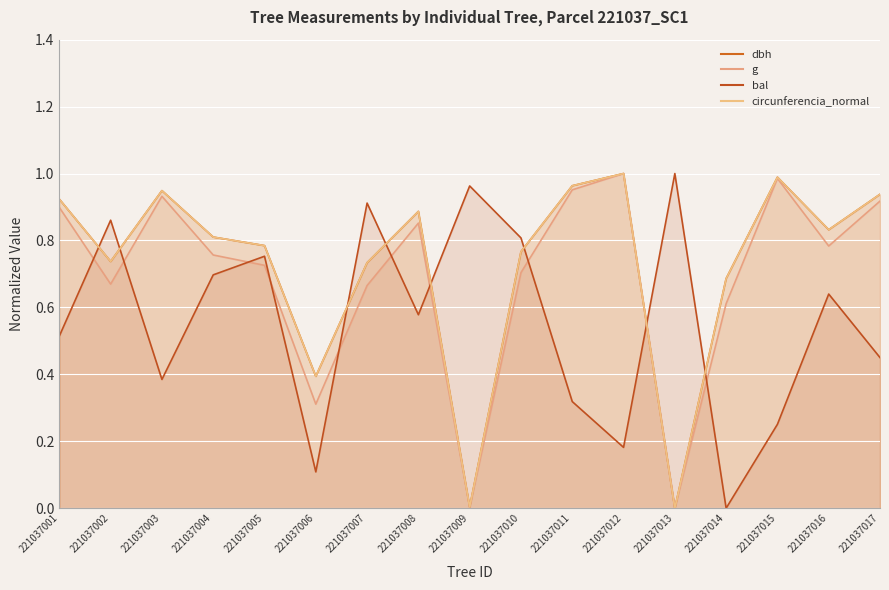

How many data points in g are above 0?

16